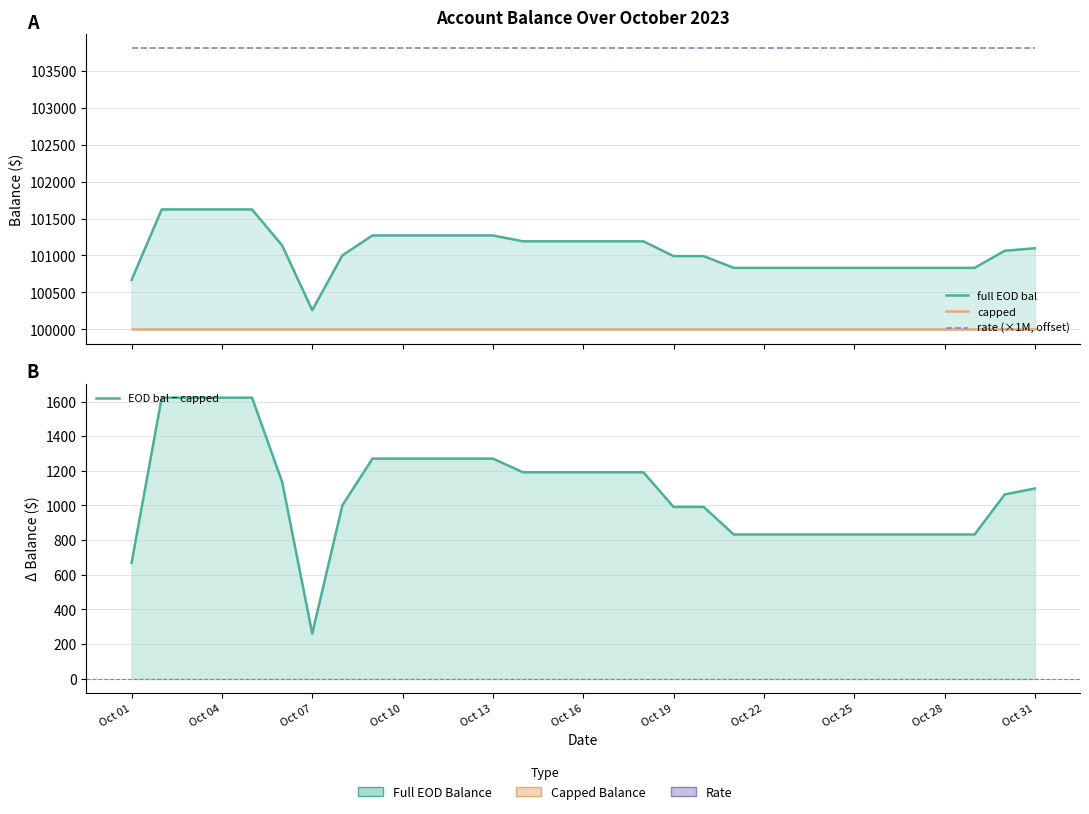

The value of rate (×1M, offset) at Oct 31 is 37835.5. True or false?

False